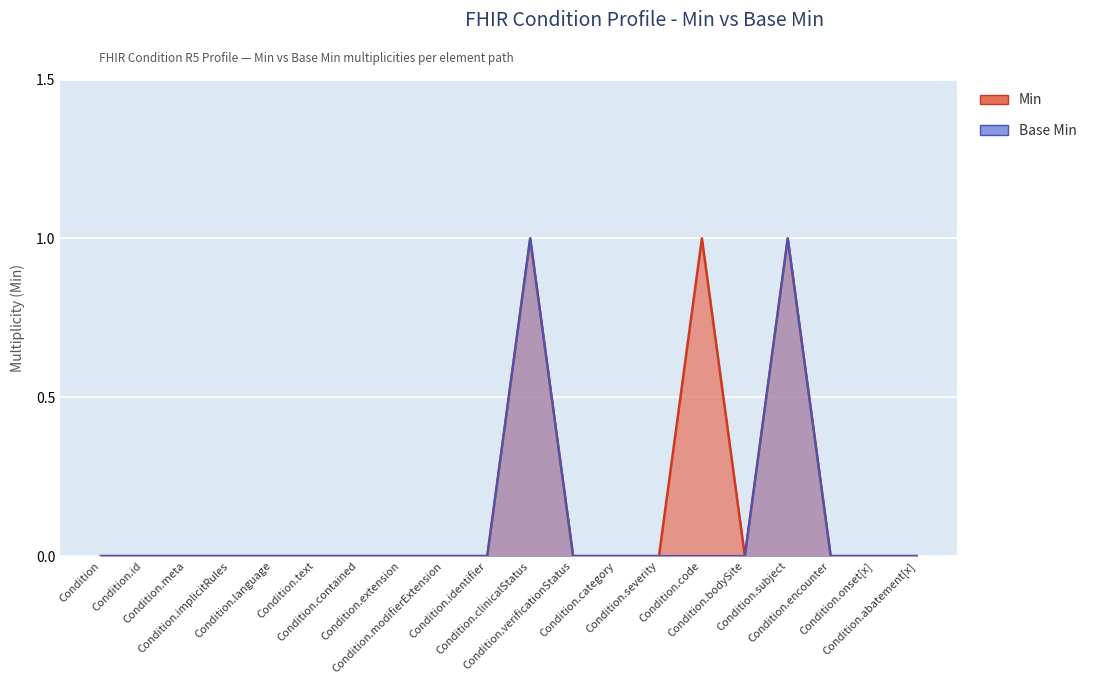

Rank the series by their average value, from highest to lowest.

Min, Base Min